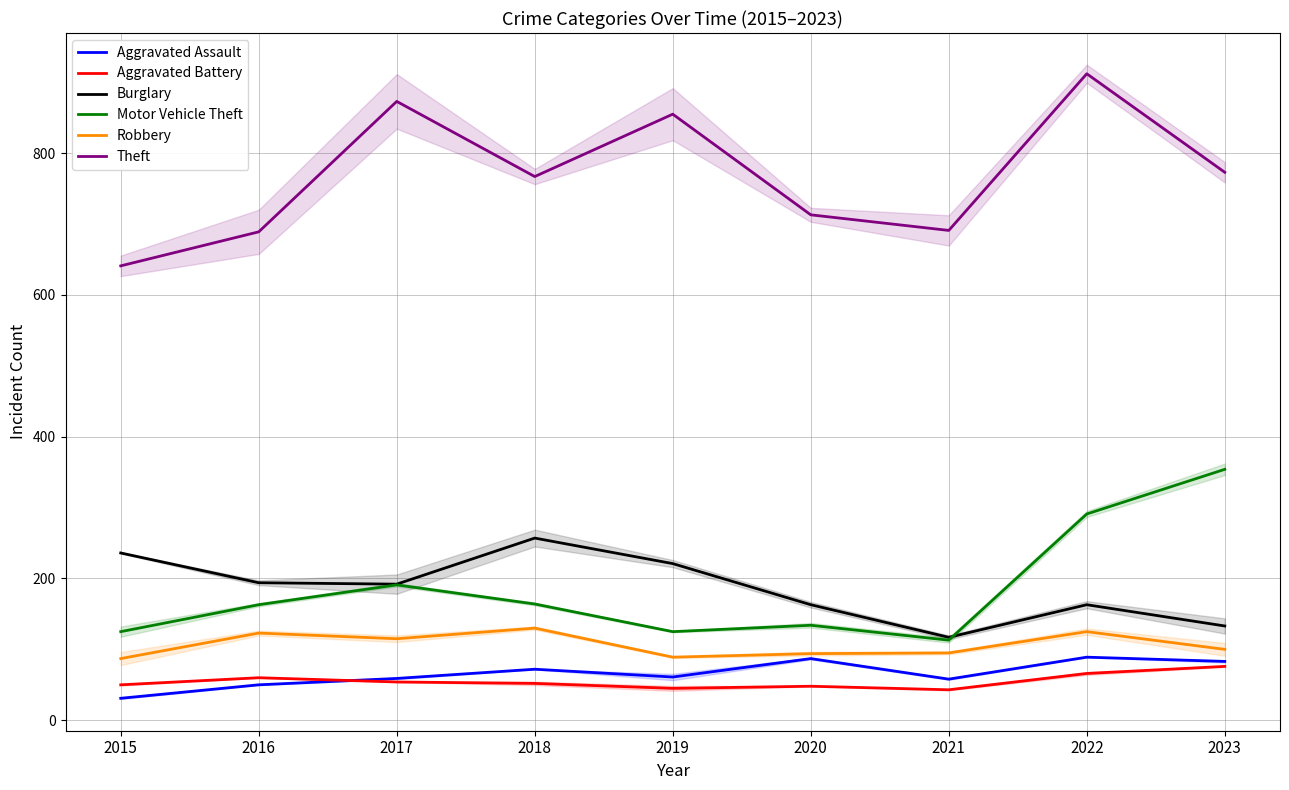

Count the number of categories in the chart.

9